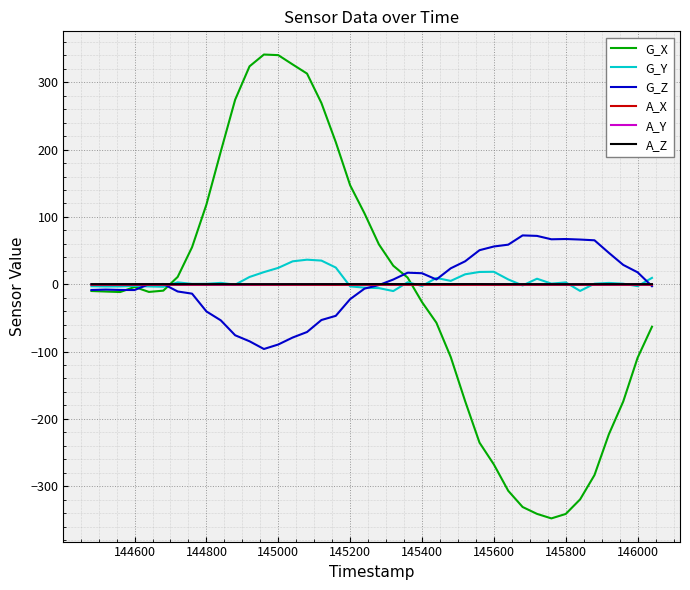

What is the smallest value displayed?

-347.8